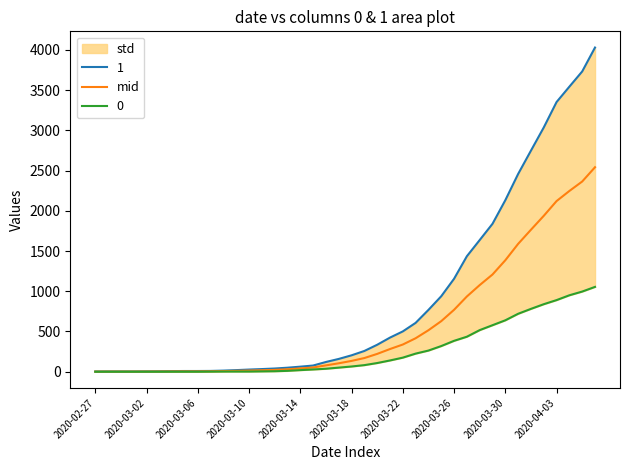

What is the highest value of the mid series?

2541.0